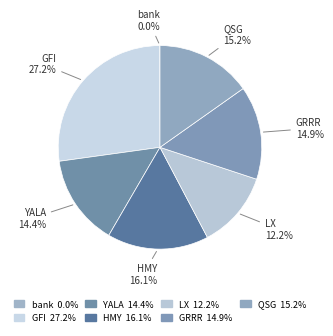

What portion of the pie excludes QSG?

84.8%